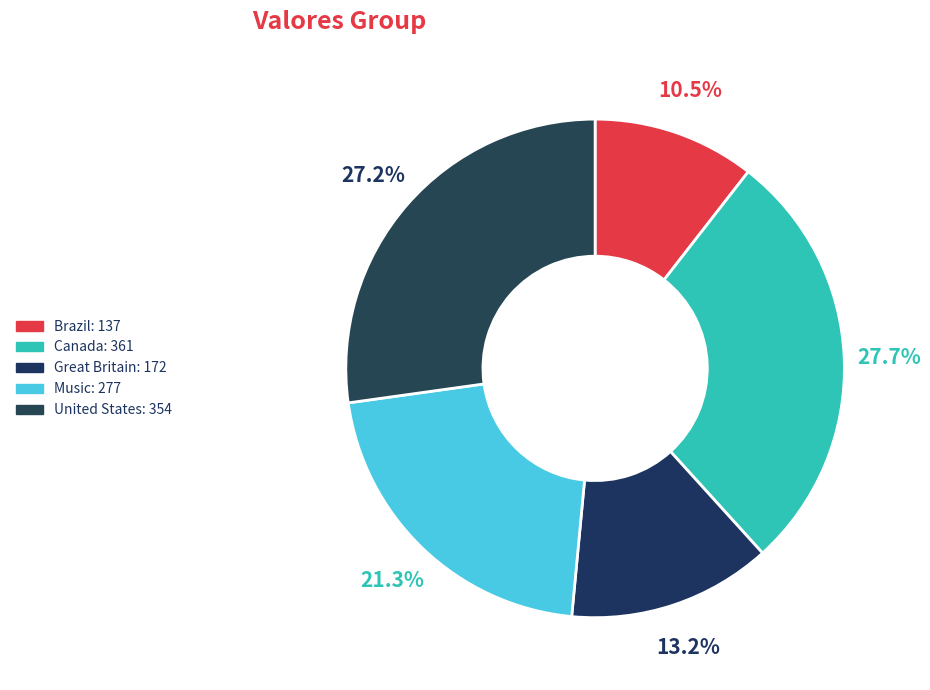

To the nearest percent, what is the difference between the largest and smallest slice percentages?

17%